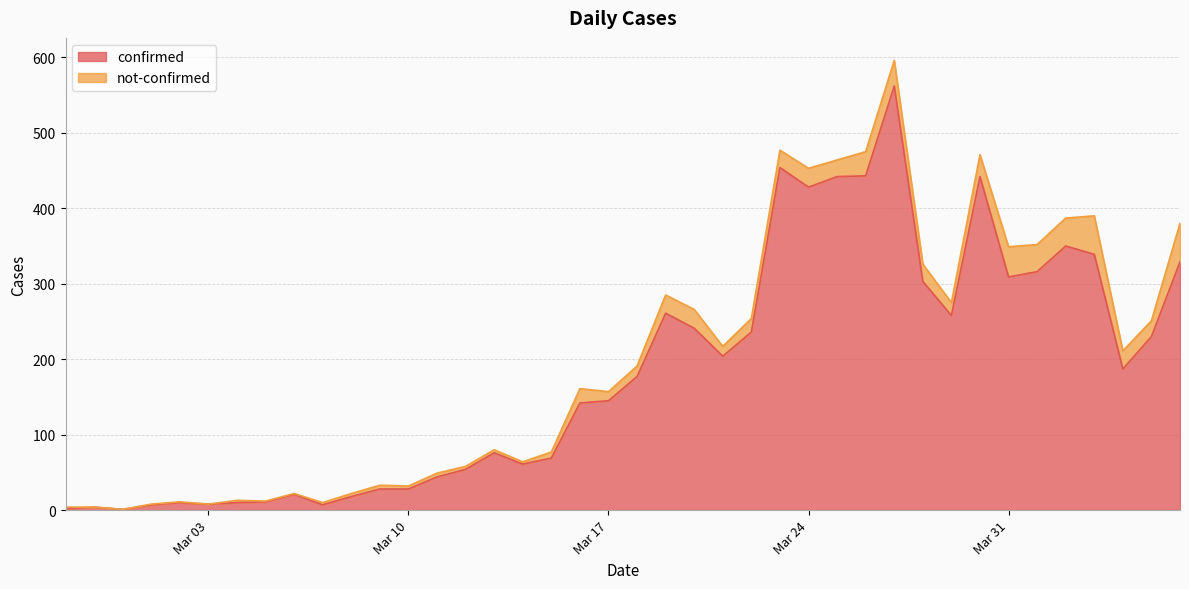

Which has a higher value, 2020-03-27 or 2020-03-26?

2020-03-27